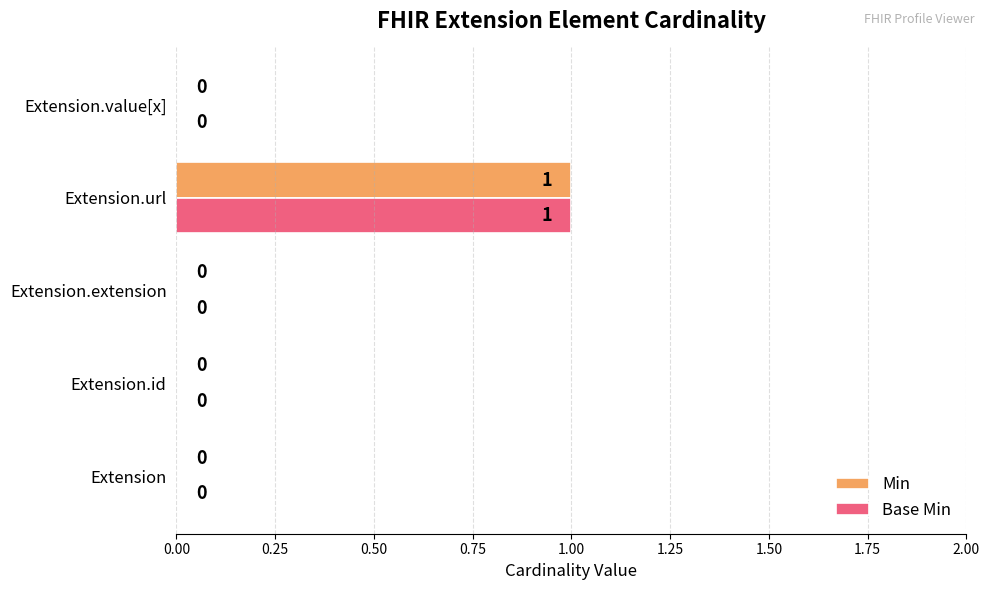

At which category is the sum across all series the highest?

Extension.url